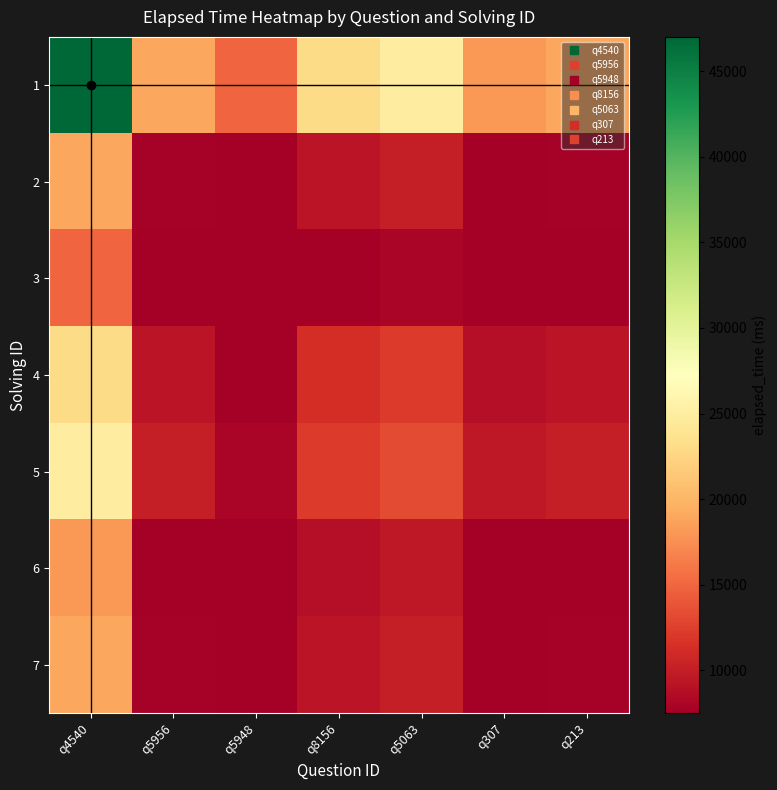

At which category is the sum across all series the highest?

q4540